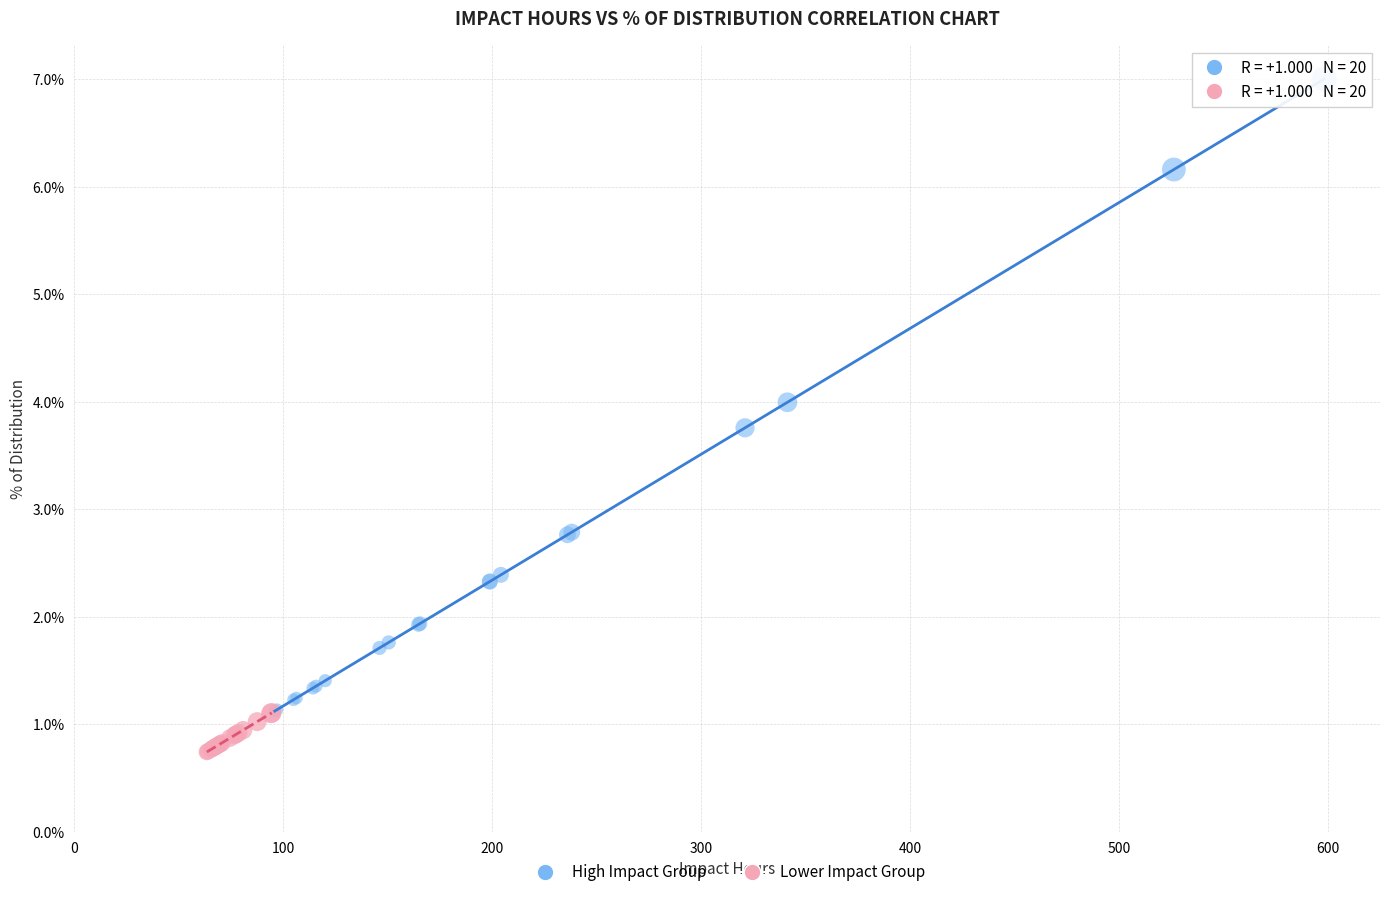

What are all the series names shown in the legend?

High Impact Group, Lower Impact Group